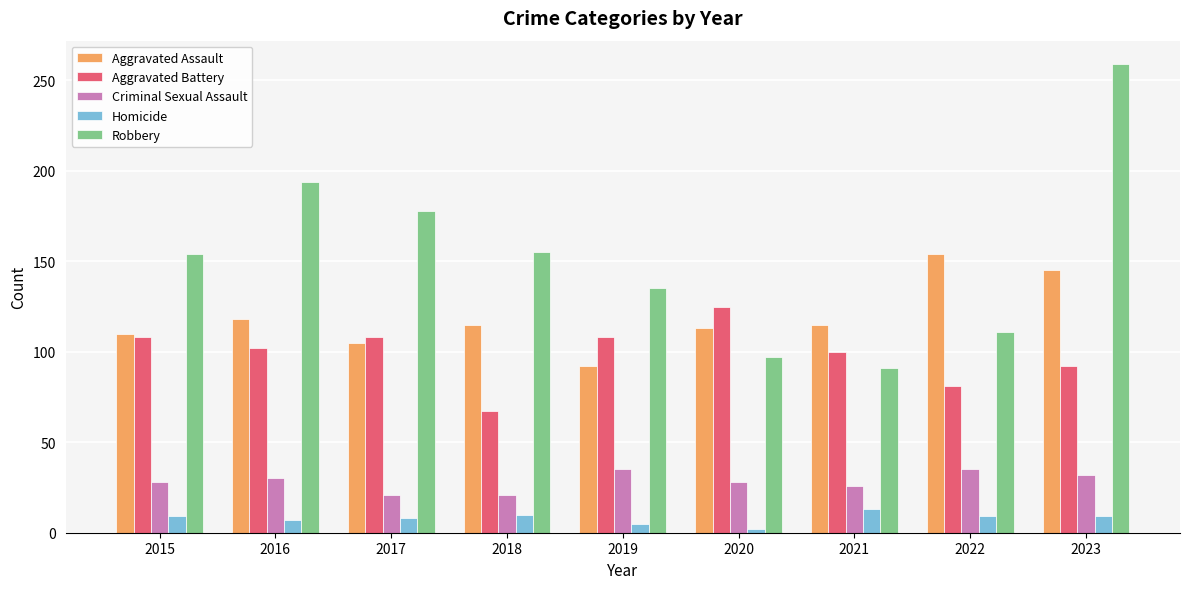

At which category does the chart reach its peak across all series?

2023